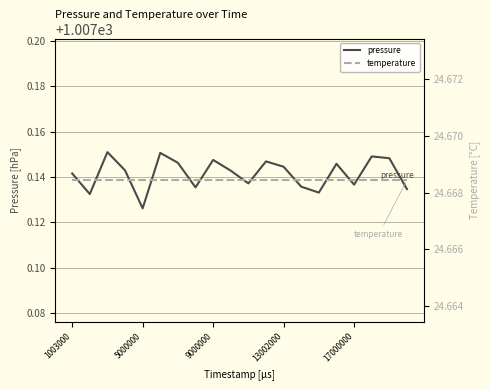

The pressure series shows 469.7 at 9000000. True or false?

False